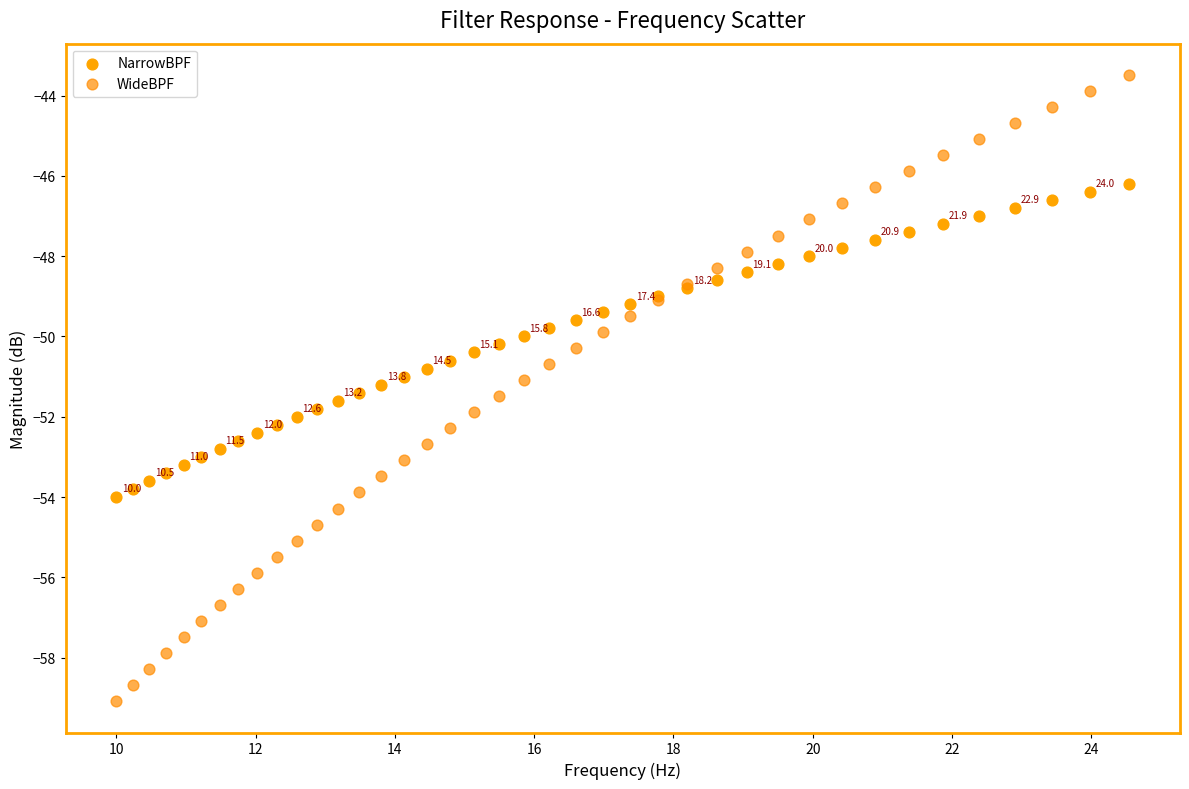

Which series has the widest spread of Y values?

WideBPF